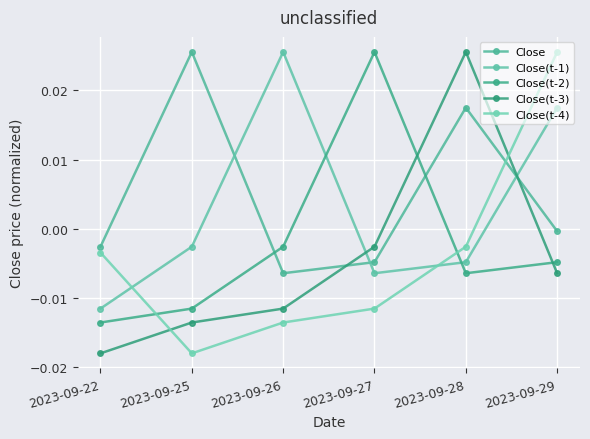

Is it true that Close(t-3) equals -0.0 at 2023-09-25?

False